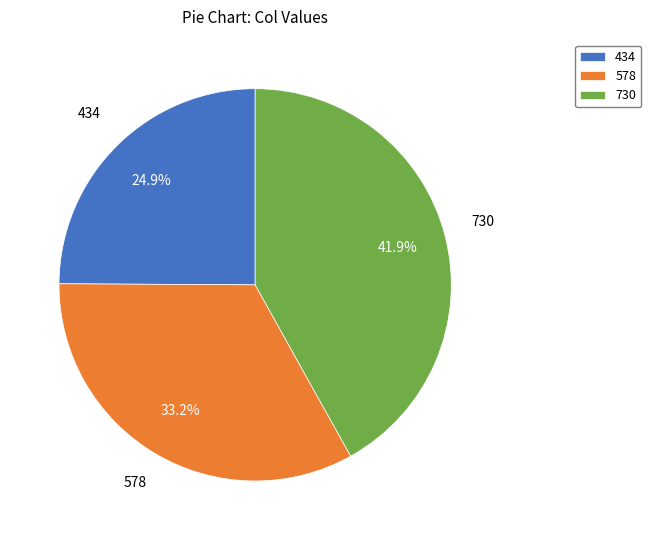

To the nearest percent, what percentage of the pie is 578?

33%